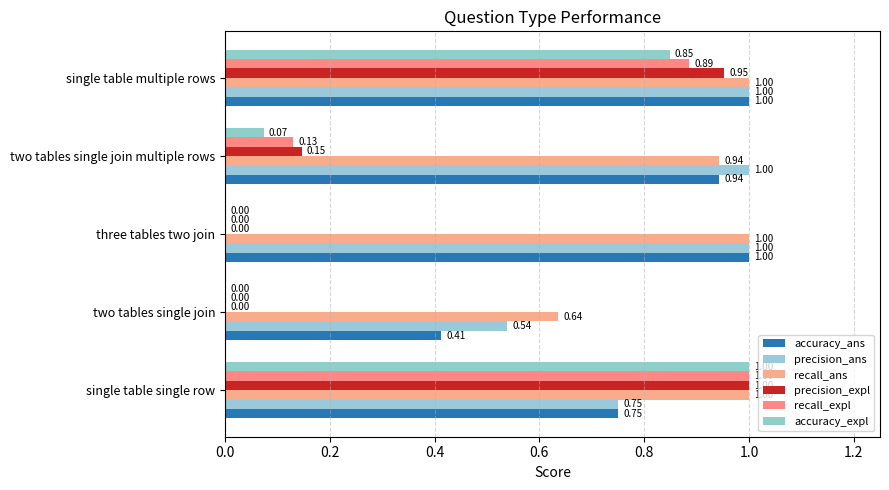

Count the number of data series in this chart.

6